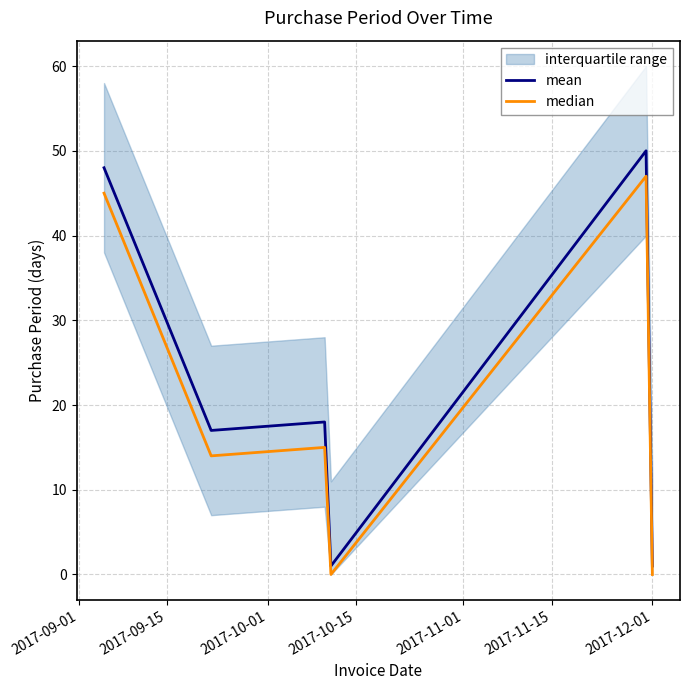

What is the spread (max minus min) of values at 2017-09-15?

3